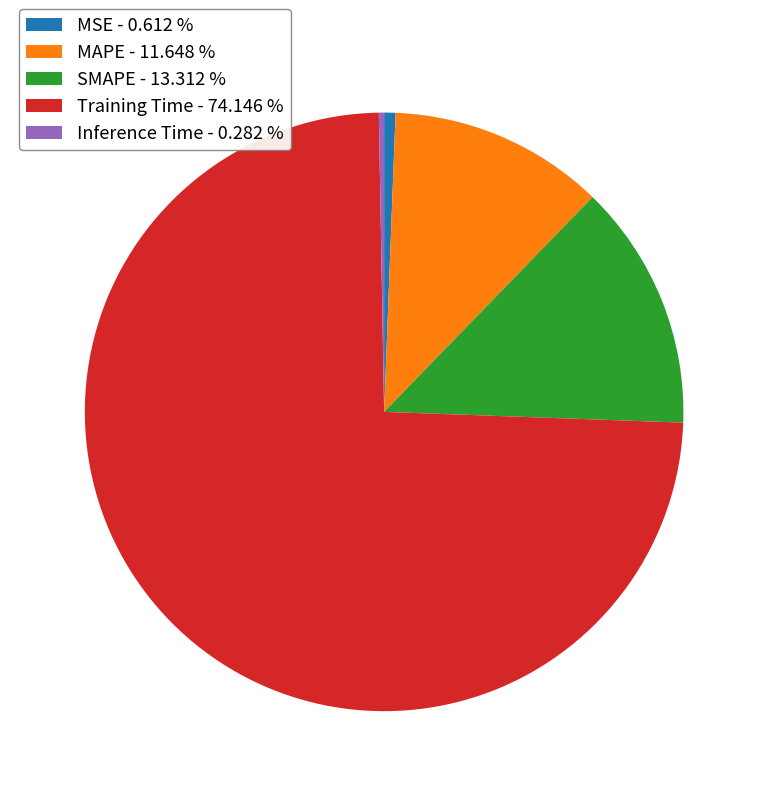

Do SMAPE - 13.312 % and Inference Time - 0.282 % together represent more than half of the pie?

No